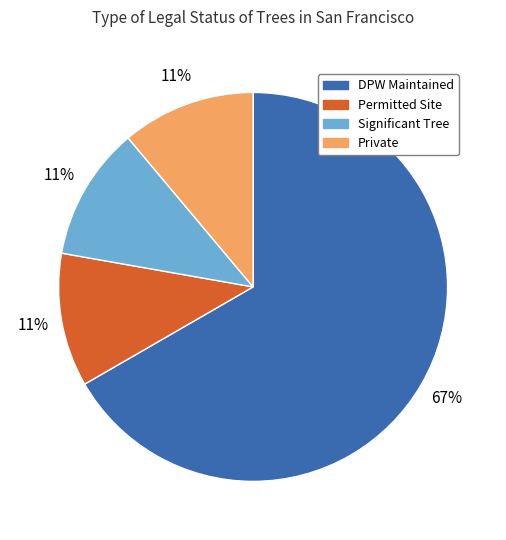

To the nearest percent, what percentage of the pie is Significant Tree?

11%